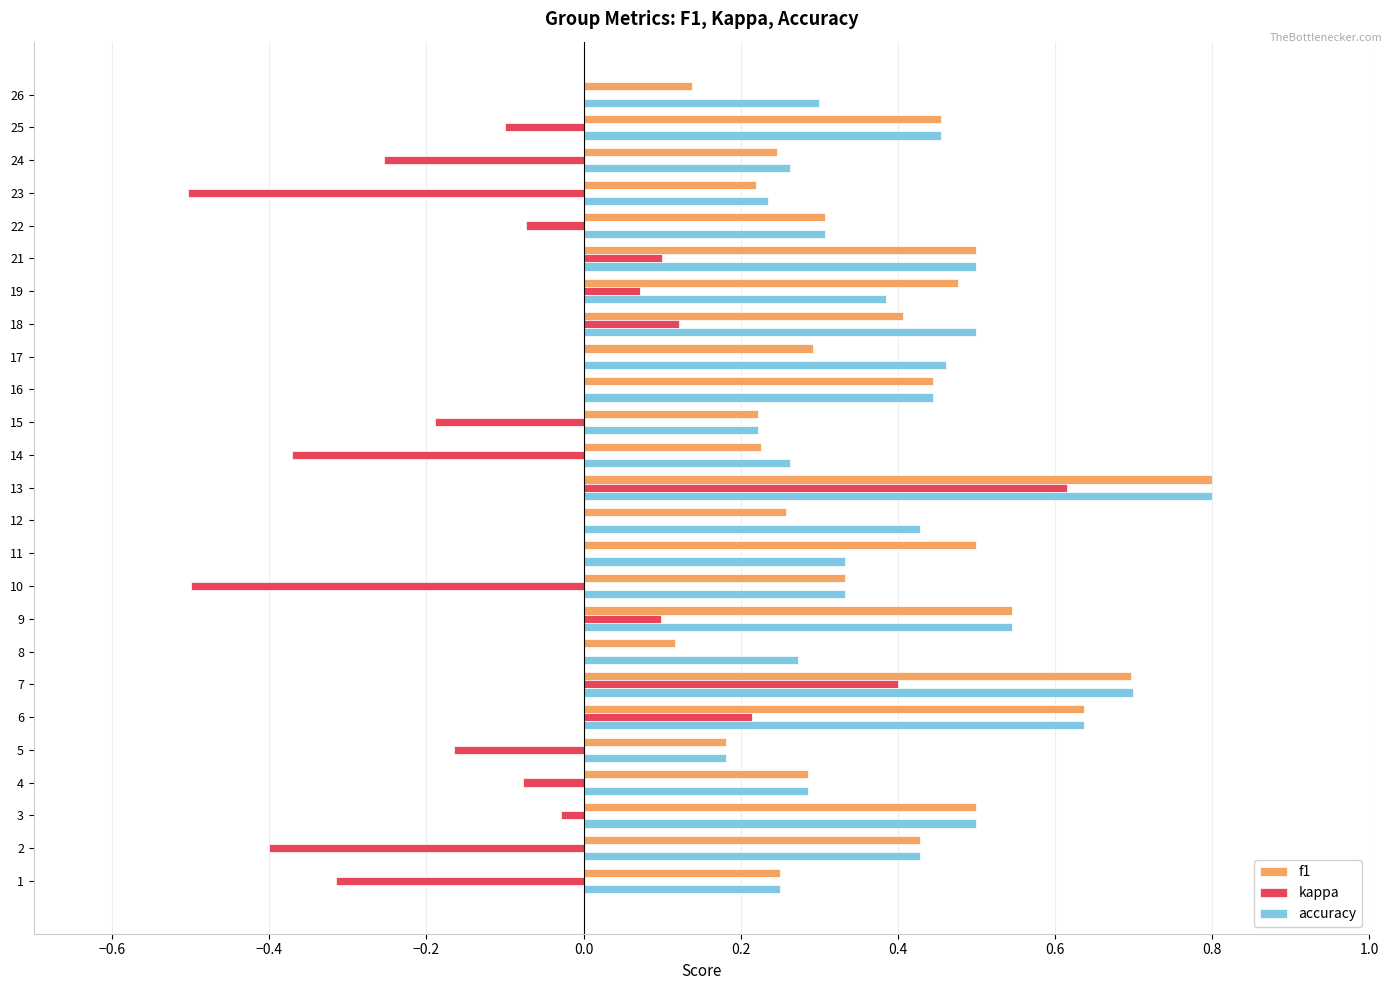

The accuracy series shows 0.3 at 21. True or false?

False